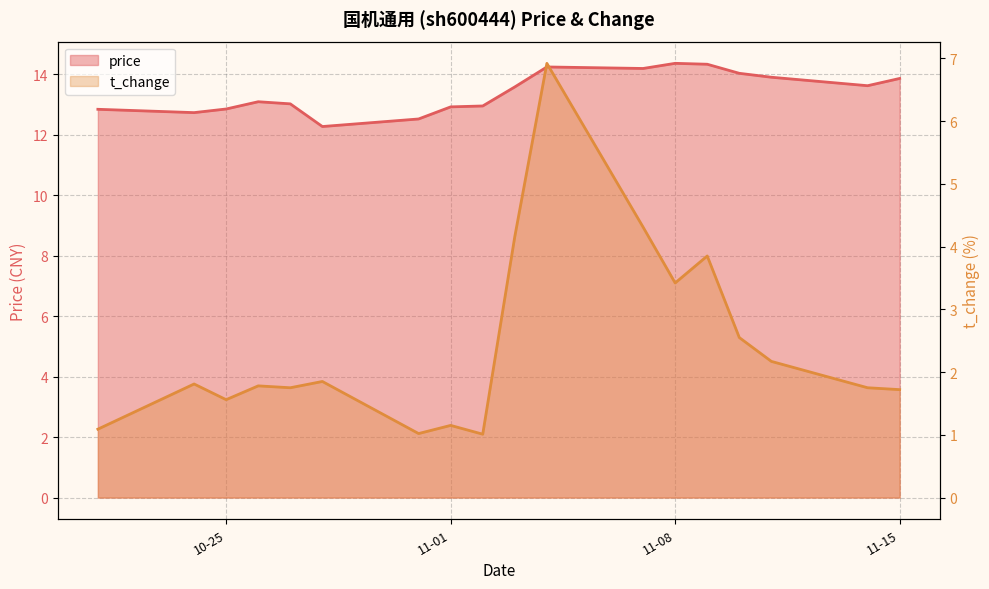

List the labels in order of price value, largest first.

2022-11-08, 2022-11-09, 2022-11-04, 2022-11-07, 2022-11-10, 2022-11-11, 2022-11-15, 2022-11-14, 2022-11-03, 2022-10-26, 2022-10-27, 2022-11-02, 2022-11-01, 2022-10-25, 2022-10-21, 2022-10-24, 2022-10-31, 2022-10-28